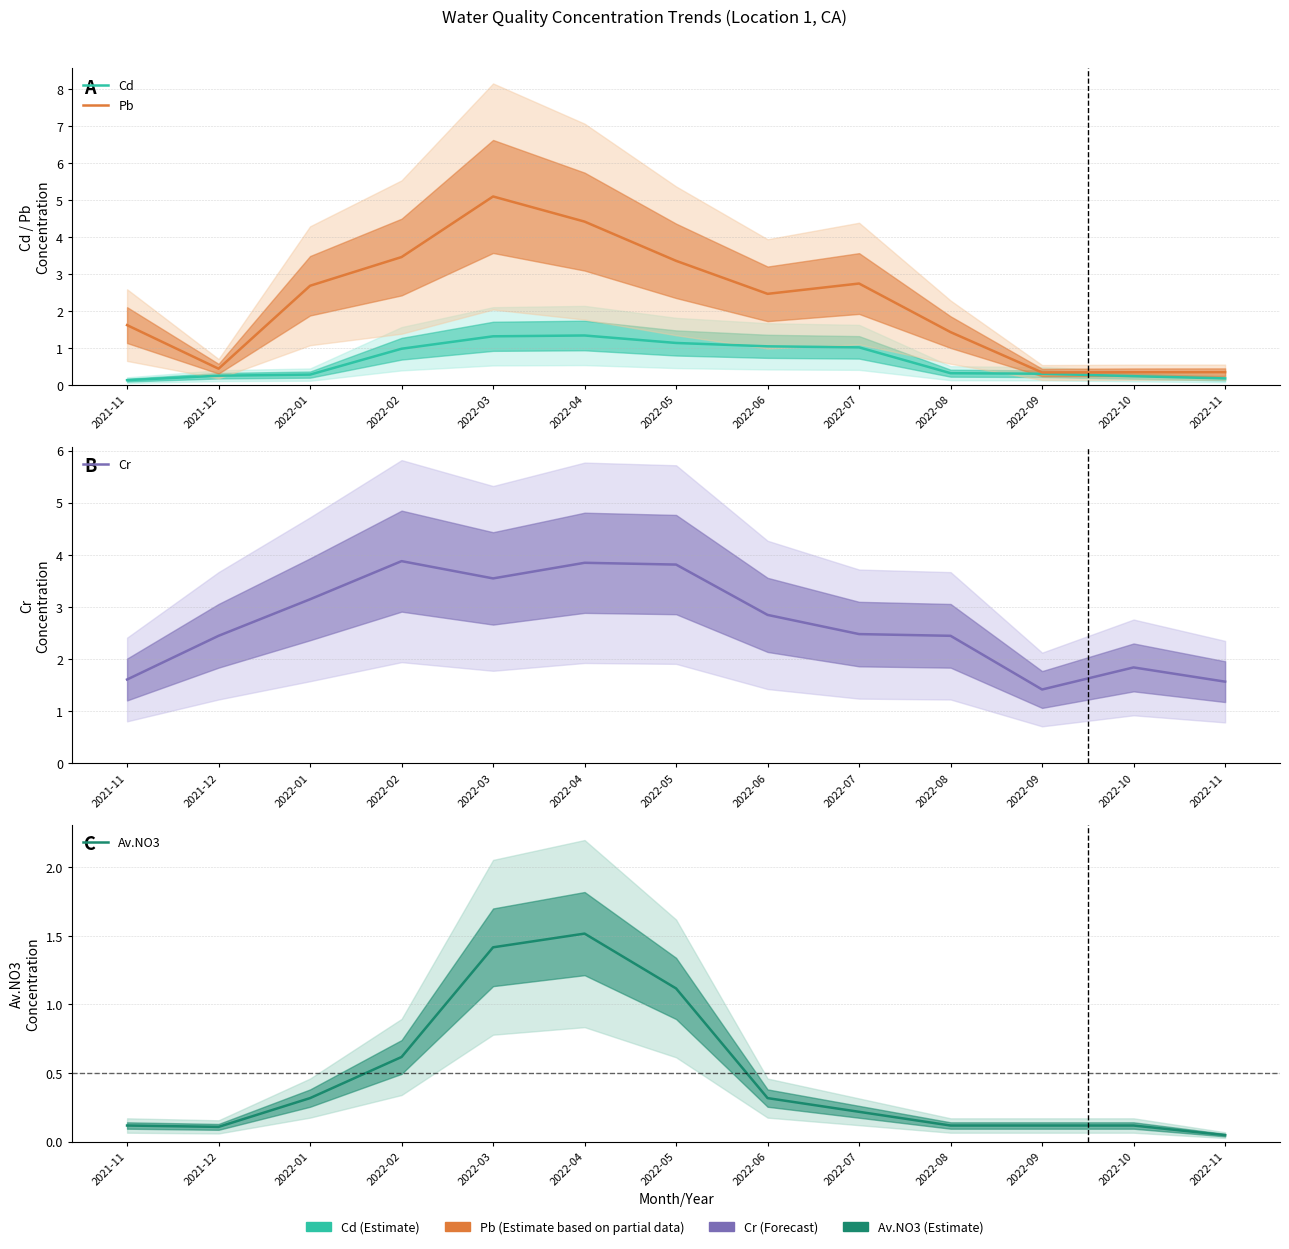

How many series are shown in this chart?

4